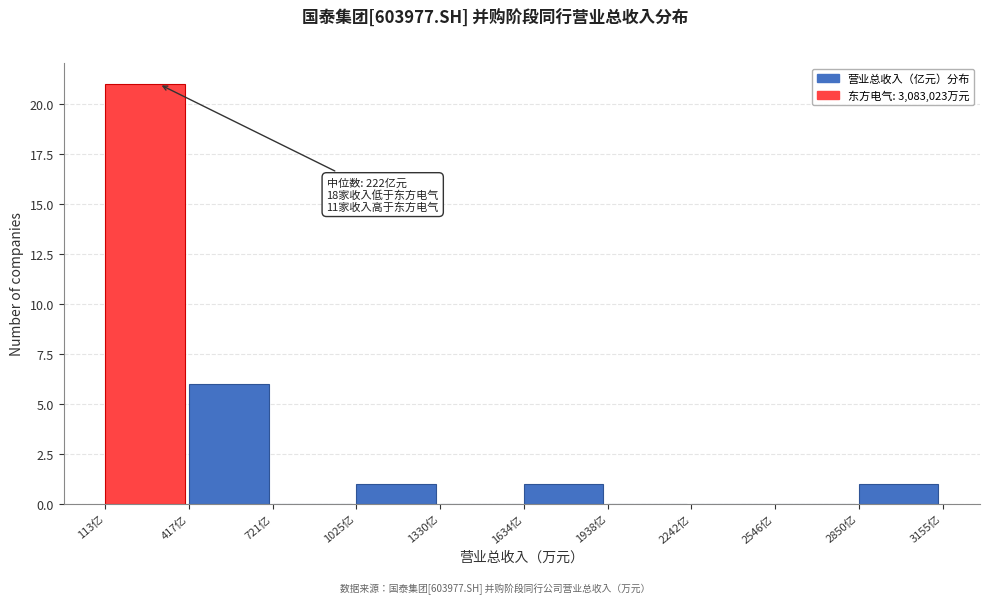

Which range on the x-axis has the tallest bar?

100 to 400